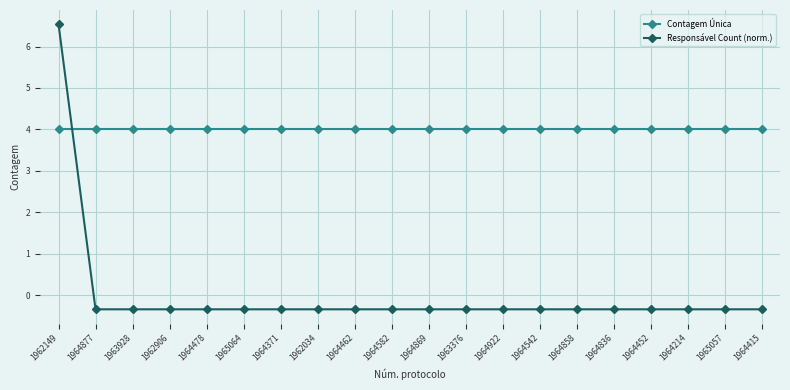

Rank the series by their maximum value, from lowest to highest.

Contagem Única, Responsável Count (norm.)